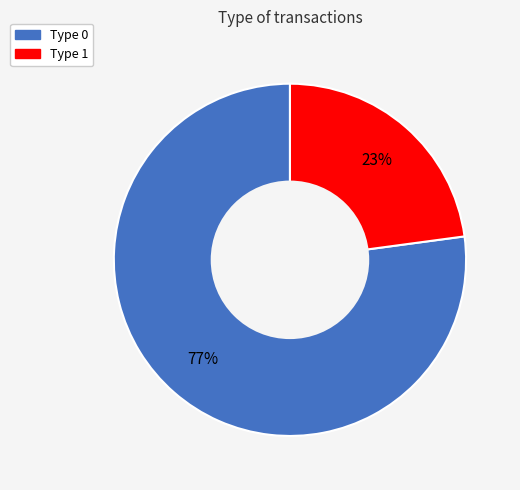

Is it true that Type 1 is 23% of the pie?

True